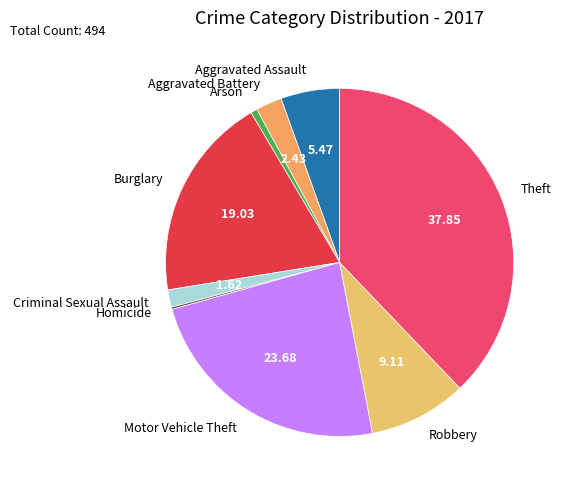

Which slice is the largest?

Theft